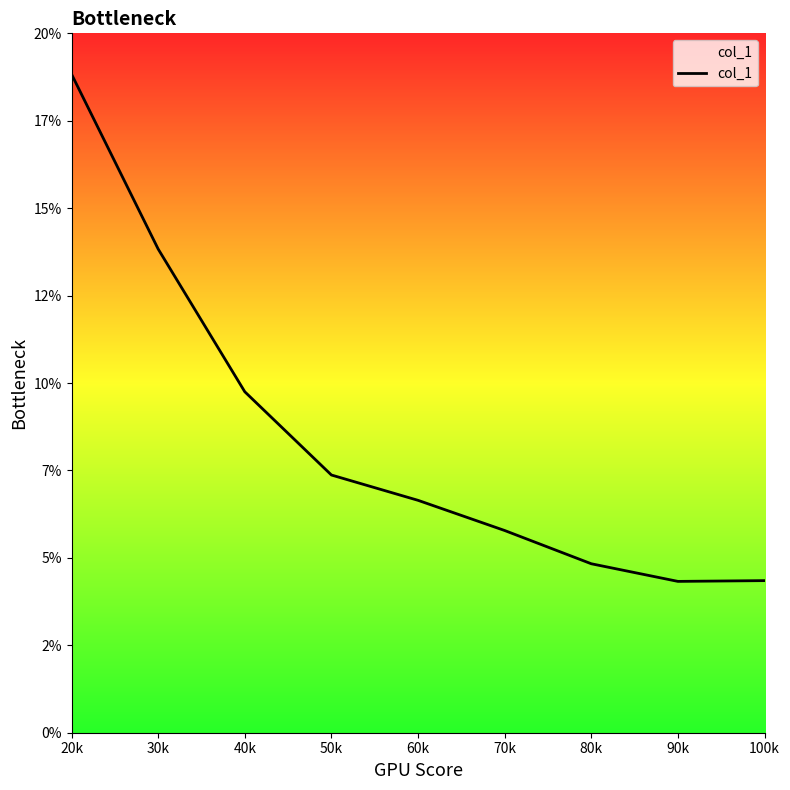

Is this an area chart (filled region under the line)?

Yes